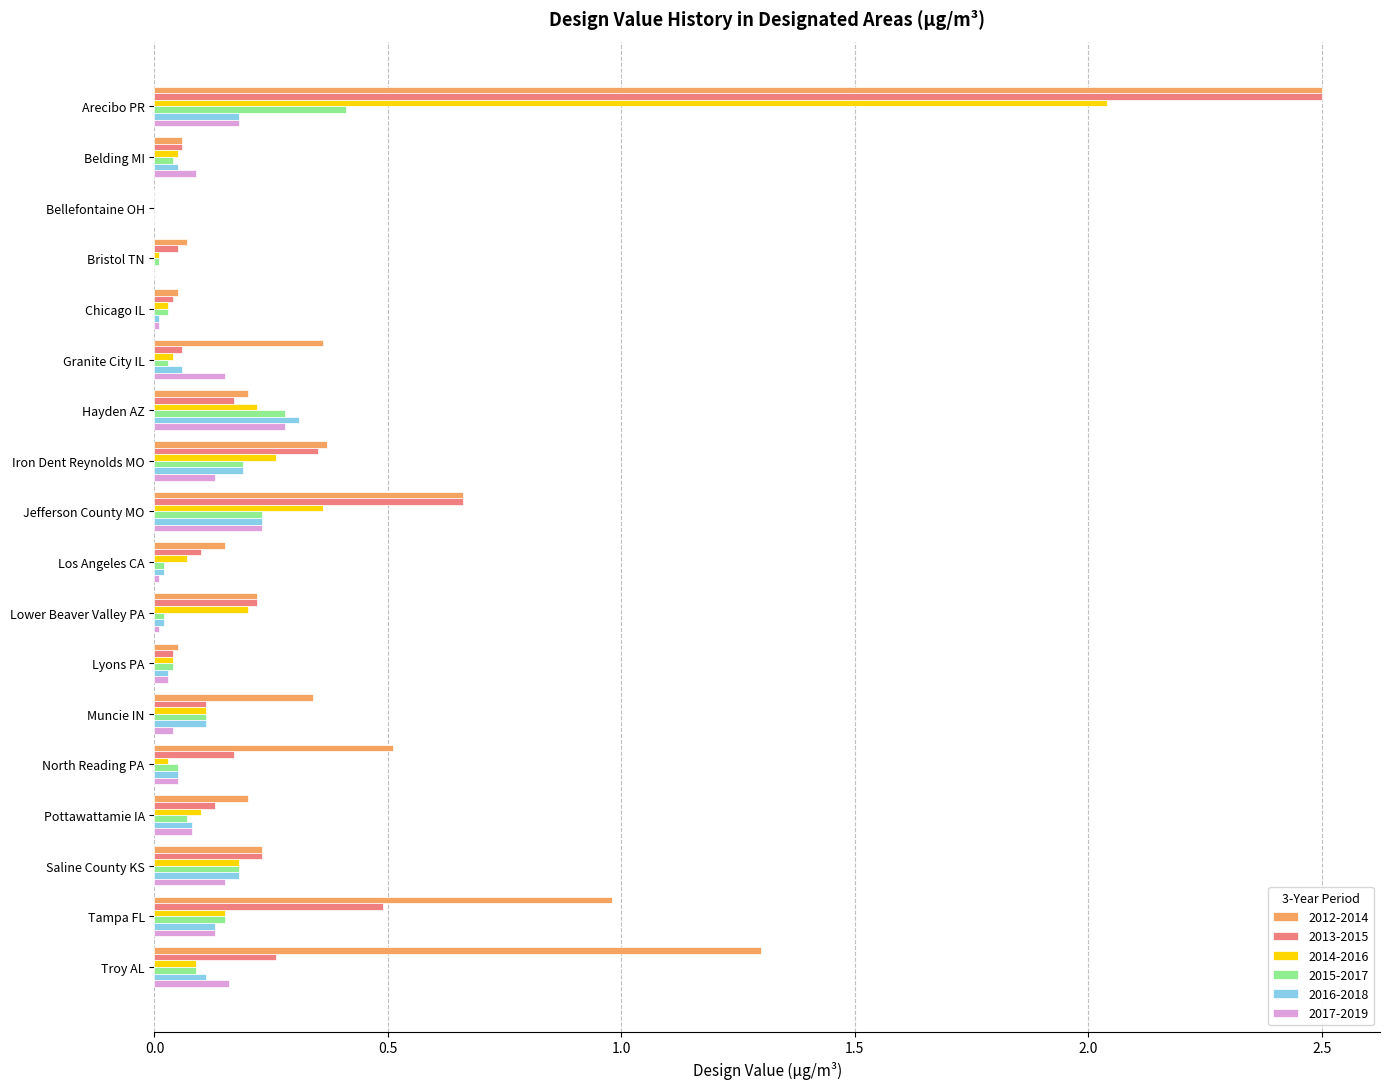

Which category has the highest value across all series?

Arecibo PR